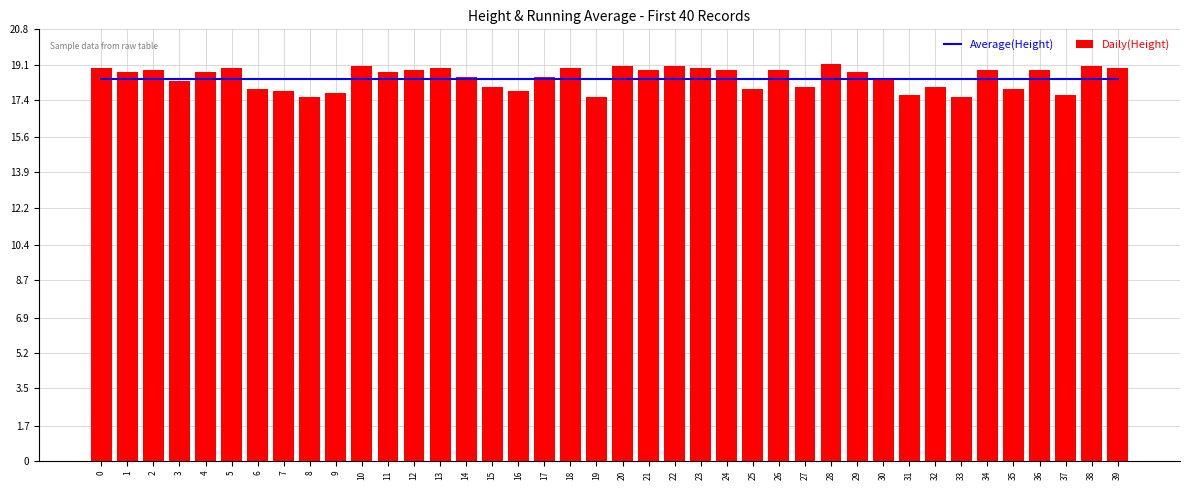

List the labels in order of Average(Height) value, smallest first.

0, 1, 2, 3, 4, 5, 6, 7, 8, 9, 10, 11, 12, 13, 14, 15, 16, 17, 18, 19, 20, 21, 22, 23, 24, 25, 26, 27, 28, 29, 30, 31, 32, 33, 34, 35, 36, 37, 38, 39